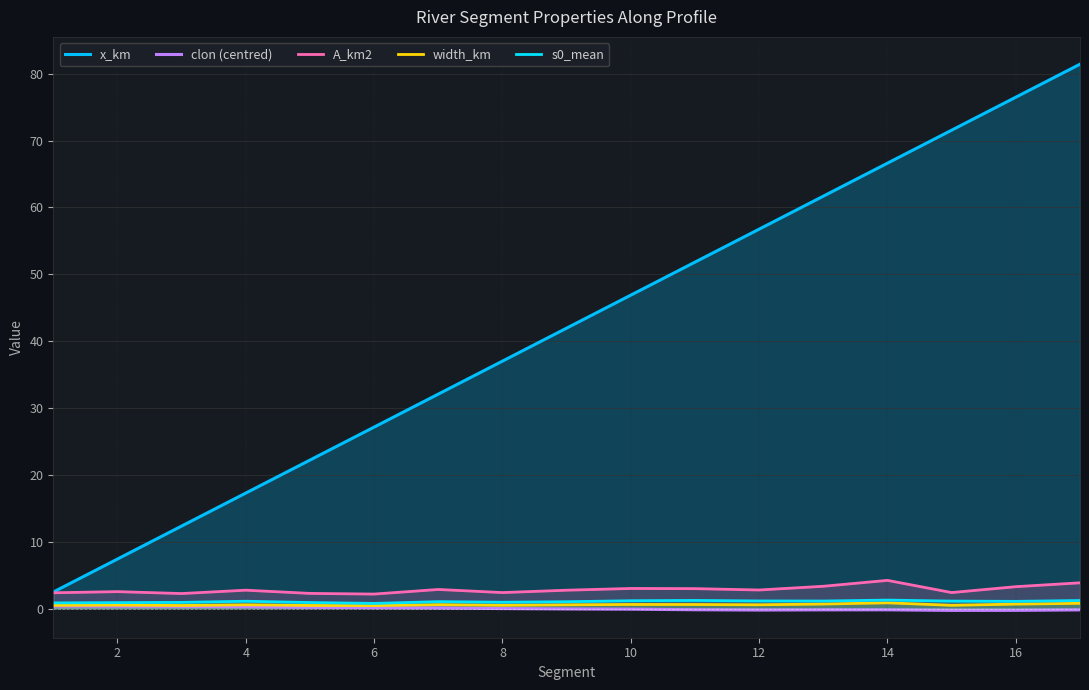

Does the chart have visible grid lines?

Yes